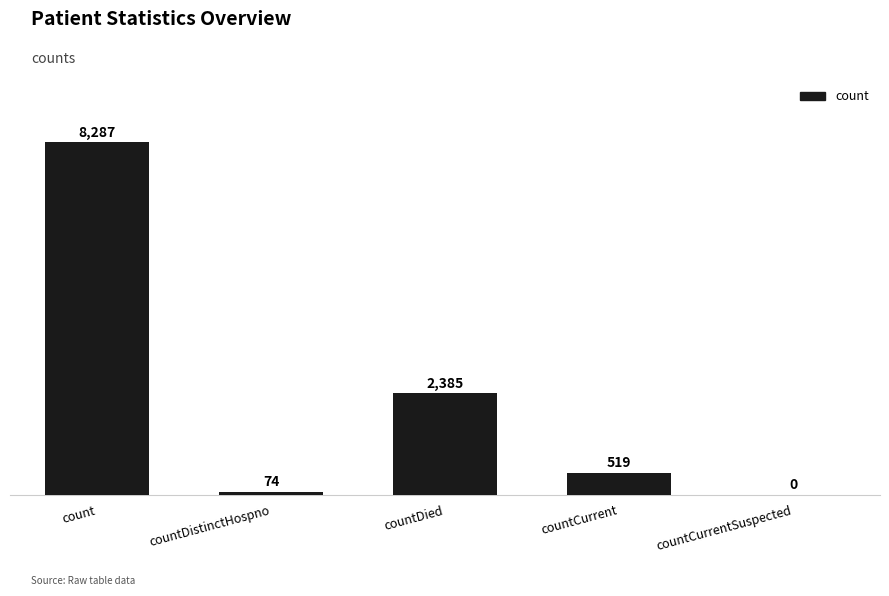

Which label corresponds to the largest value in the chart?

count